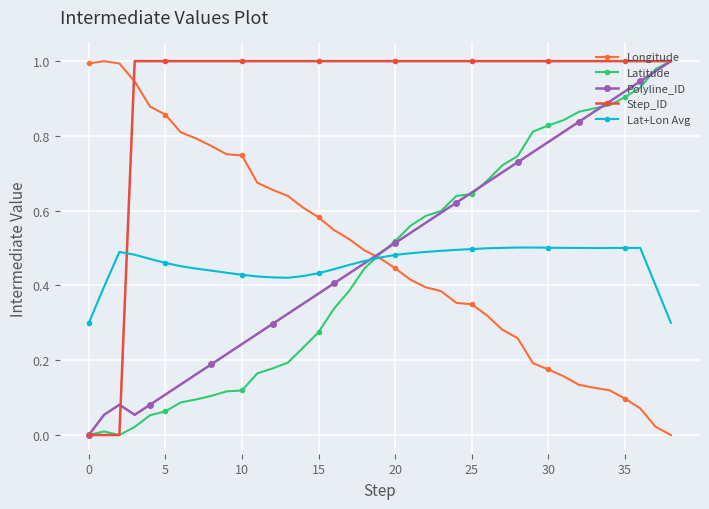

Which category has the highest value in the Polyline_ID series?

38